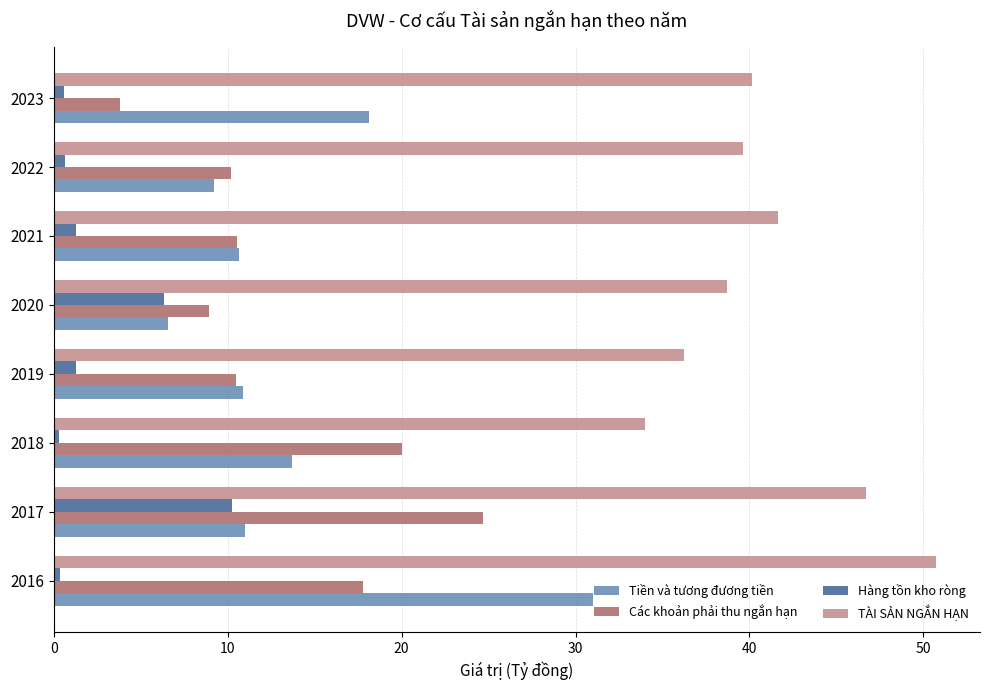

Is the value of Tiền và tương đương tiền at 2016 greater than the value of TÀI SẢN NGẮN HẠN at 2021?

No